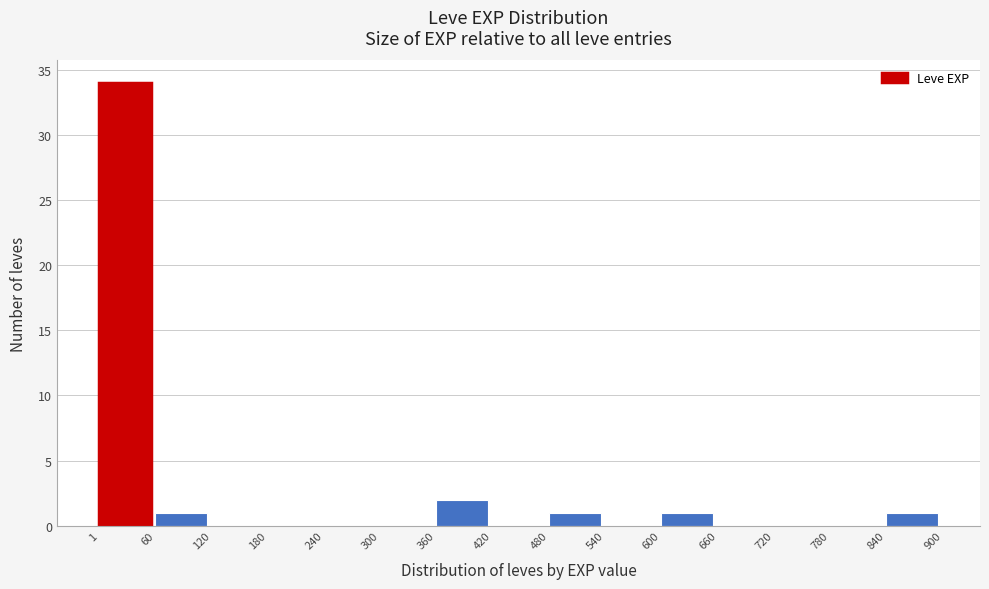

What is the height of the bar covering 480 to 540 on the x-axis? The values are not printed on the chart, so give them approximately, as read against the axis.

1